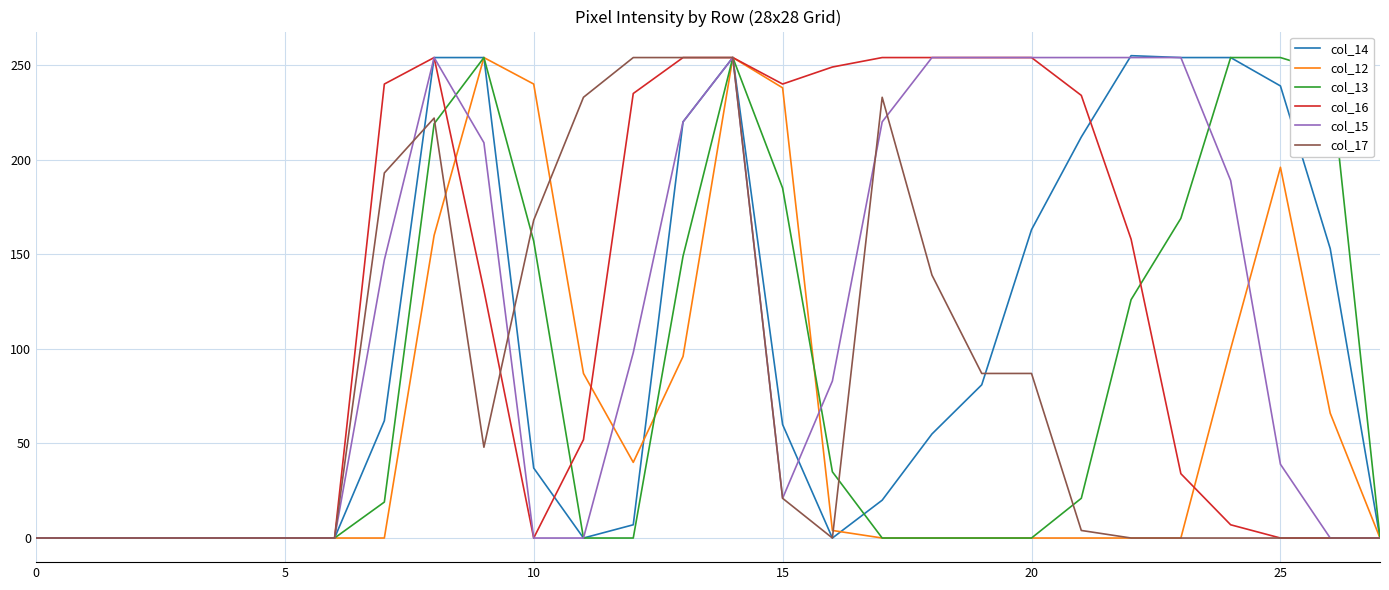

What is the maximum value for col_15?

254